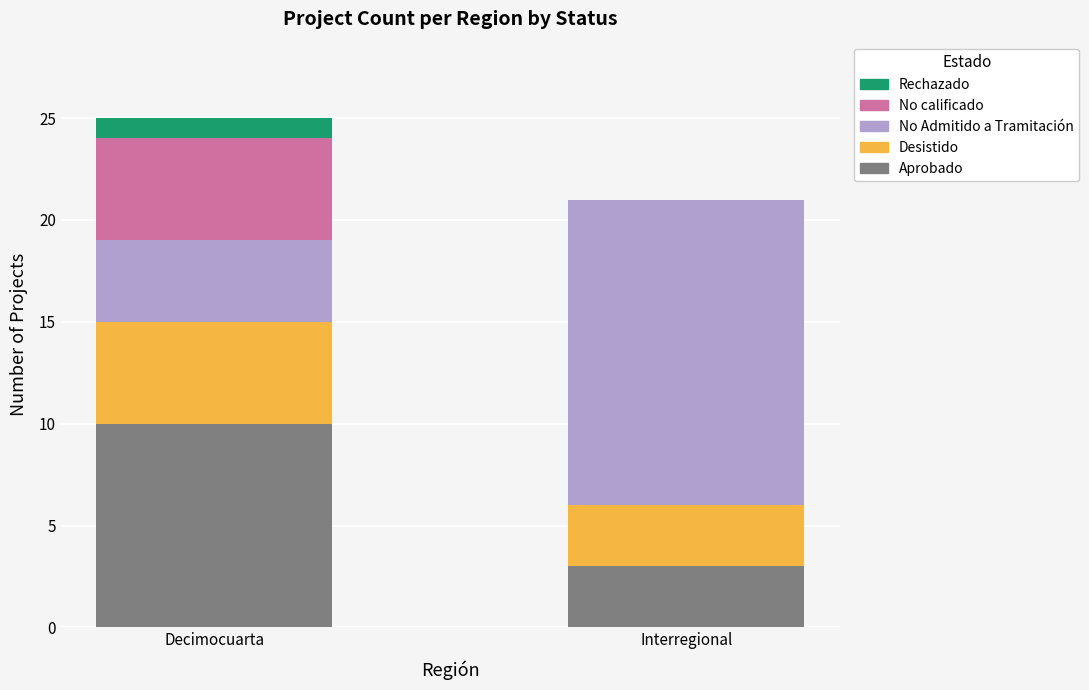

Which category has the highest value in the Aprobado series?

Decimocuarta